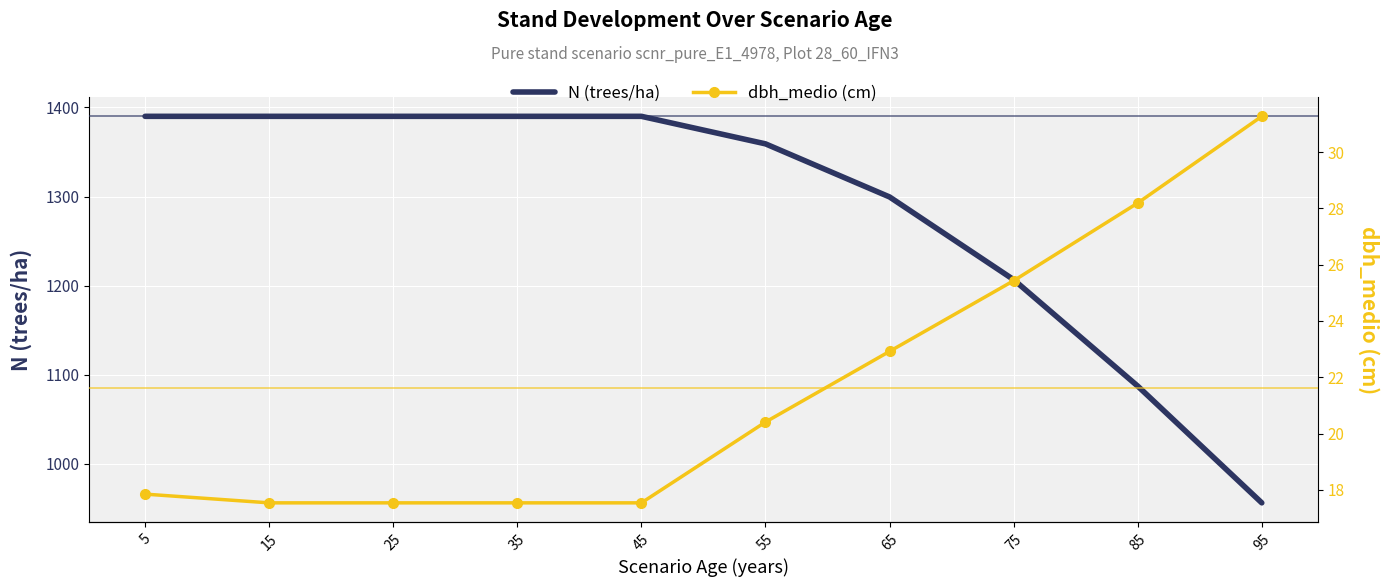

Where does the N (trees/ha) series first go above 1389?

5